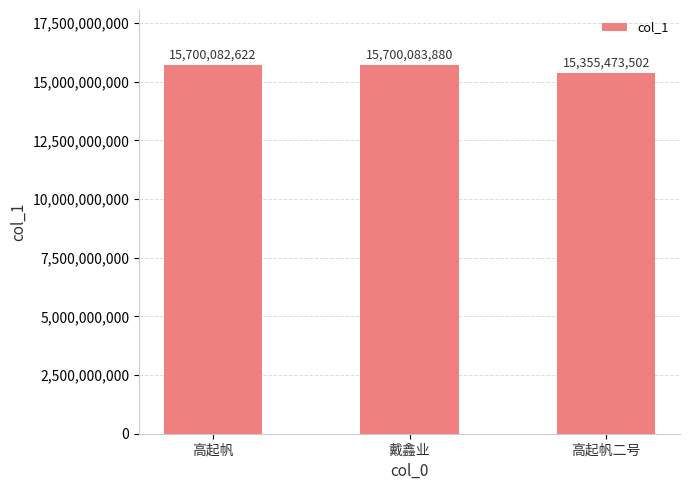

What is the approximate value at 高起帆二号?

15355473502